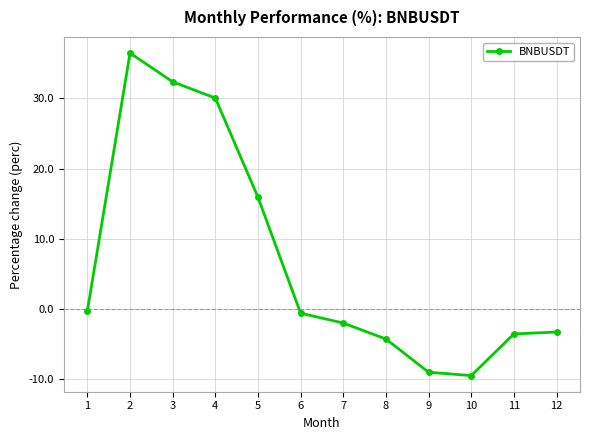

What is the minimum value shown in the chart?

-9.5